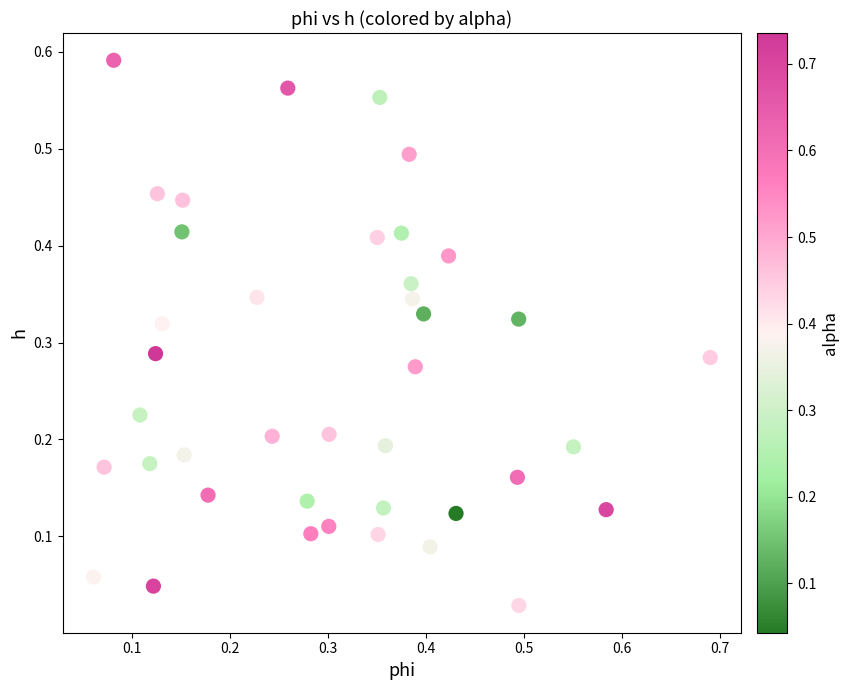

Count the number of points in this scatter plot.

40